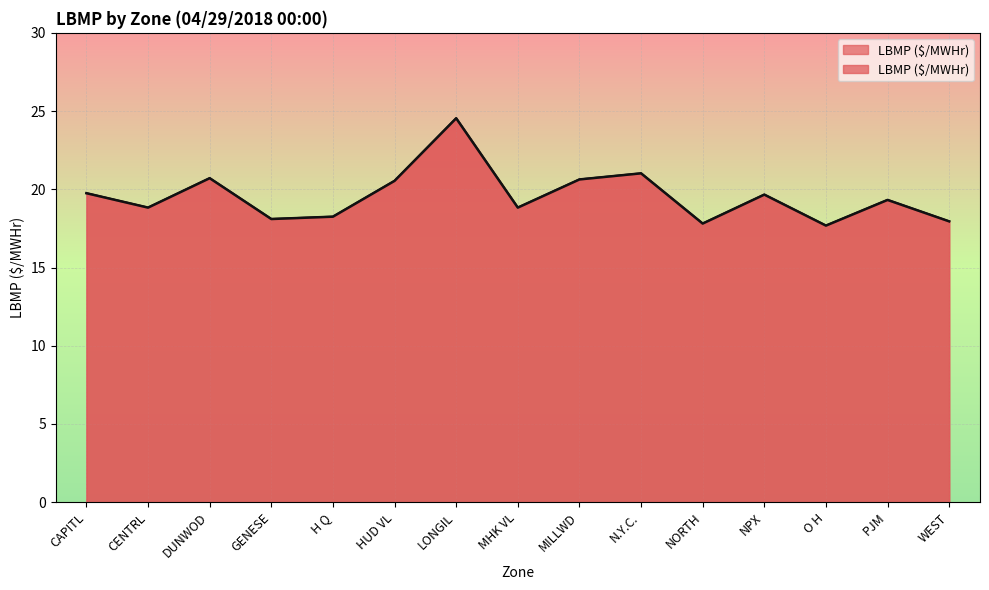

What is the label of the 12th point from the right?

GENESE